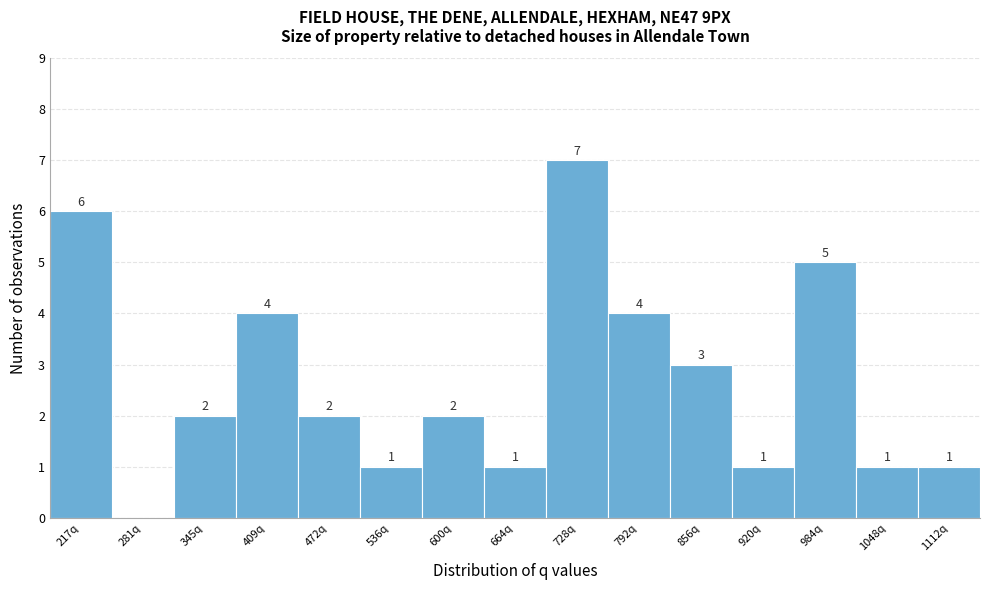

Reading left to right, list all the values displayed in this chart.

217q=6	281q=0	345q=2	409q=4	472q=2	536q=1	600q=2	664q=1	728q=7	792q=4	856q=3	920q=1	984q=5	1048q=1	1112q=1